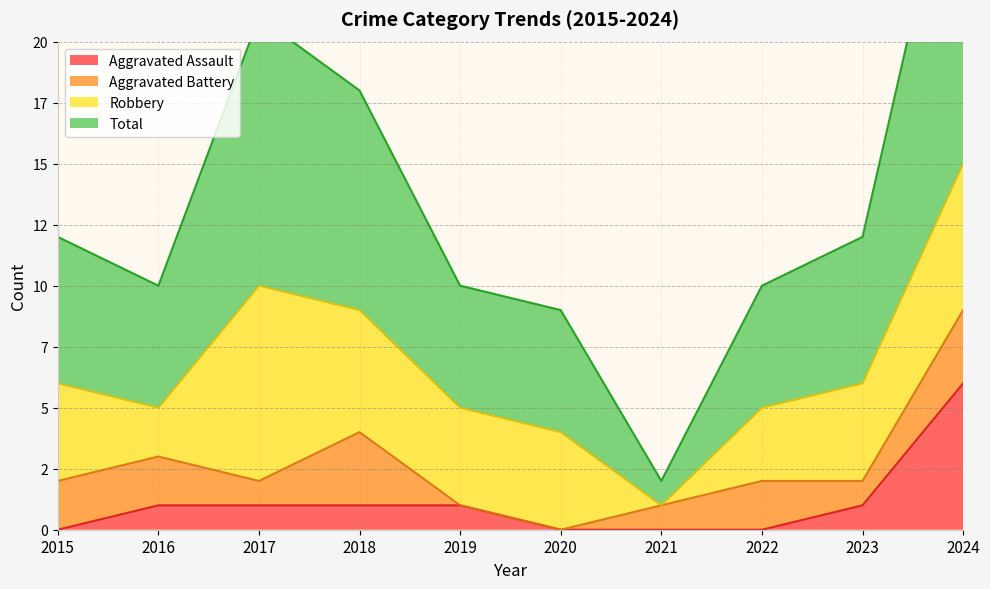

At which category is the sum across all series the highest?

2024